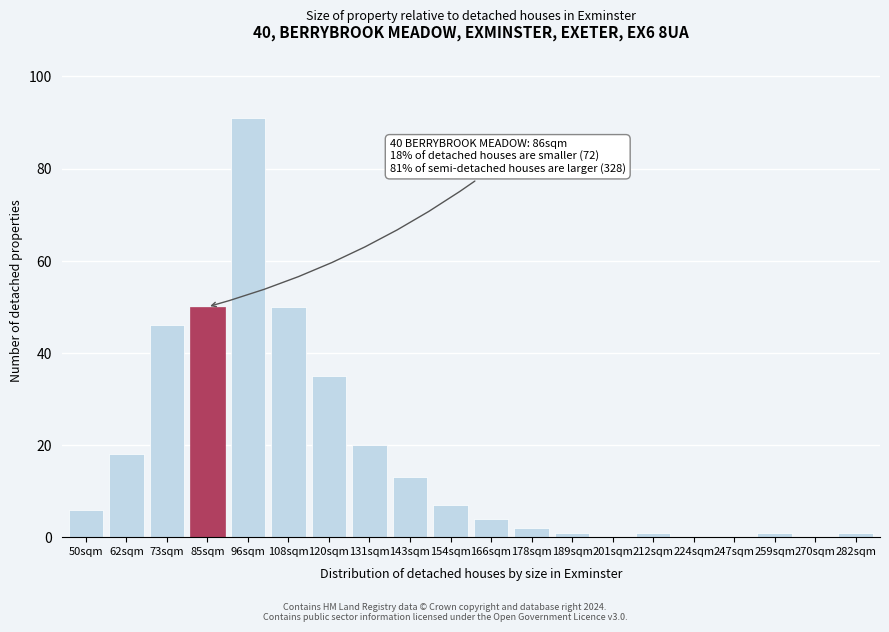

Reading right to left, what are all the values shown in this chart?

282sqm=1	270sqm=0	259sqm=1	247sqm=0	224sqm=0	212sqm=1	201sqm=0	189sqm=1	178sqm=2	166sqm=4	154sqm=7	143sqm=13	131sqm=20	120sqm=35	108sqm=50	96sqm=91	85sqm=50	73sqm=46	62sqm=18	50sqm=6